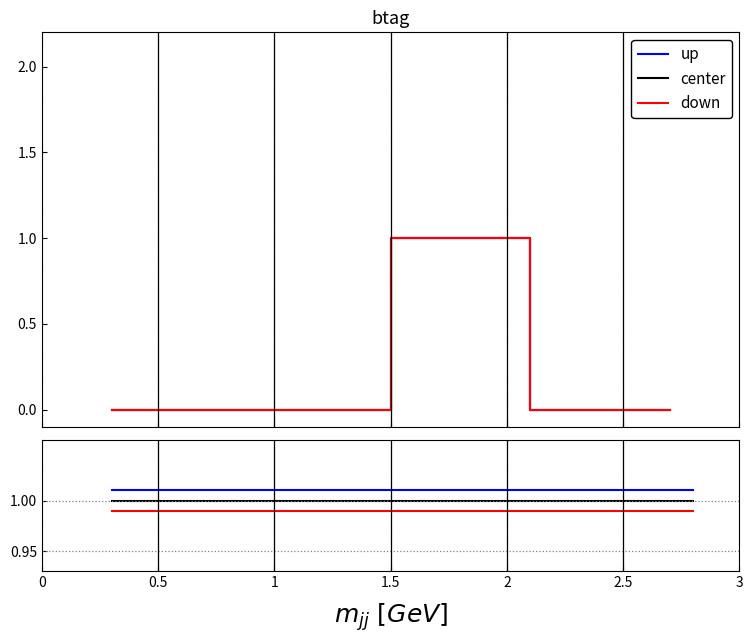

Rank the series by their maximum value, from lowest to highest.

down, center, up